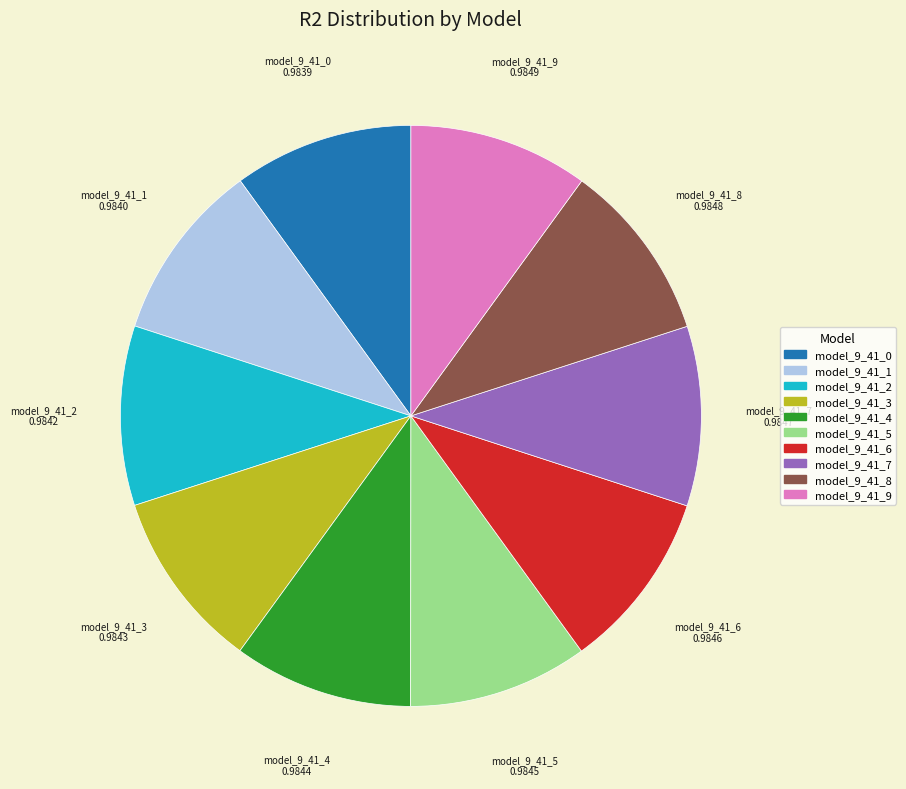

Combined, do model_9_41_0 and model_9_41_7 account for over 50%?

No